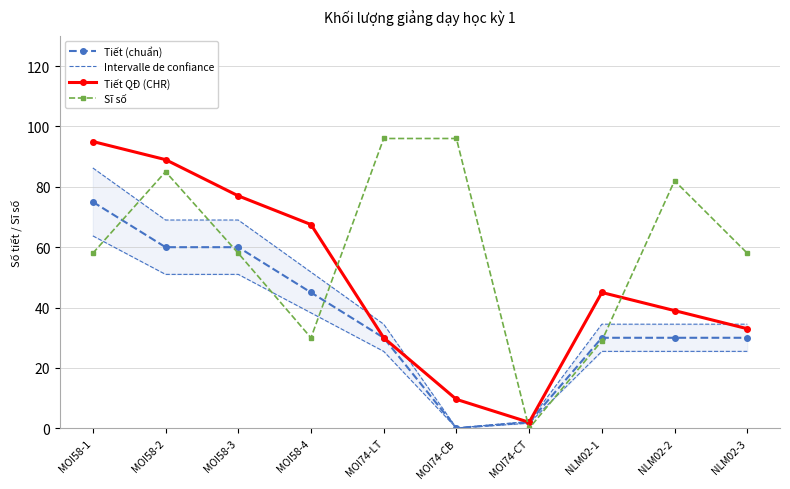

What is the label of the 3rd point from the left?

MOI58-3